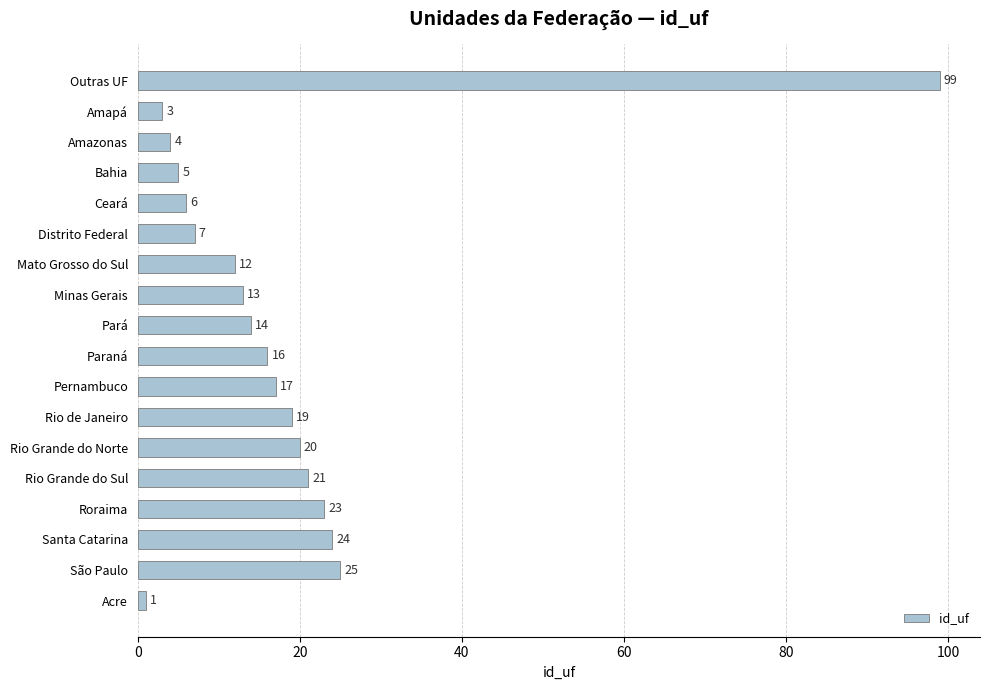

Reading top to bottom, what are all the values shown in this chart?

Outras UF=99	Amapá=3	Amazonas=4	Bahia=5	Ceará=6	Distrito Federal=7	Mato Grosso do Sul=12	Minas Gerais=13	Pará=14	Paraná=16	Pernambuco=17	Rio de Janeiro=19	Rio Grande do Norte=20	Rio Grande do Sul=21	Roraima=23	Santa Catarina=24	São Paulo=25	Acre=1